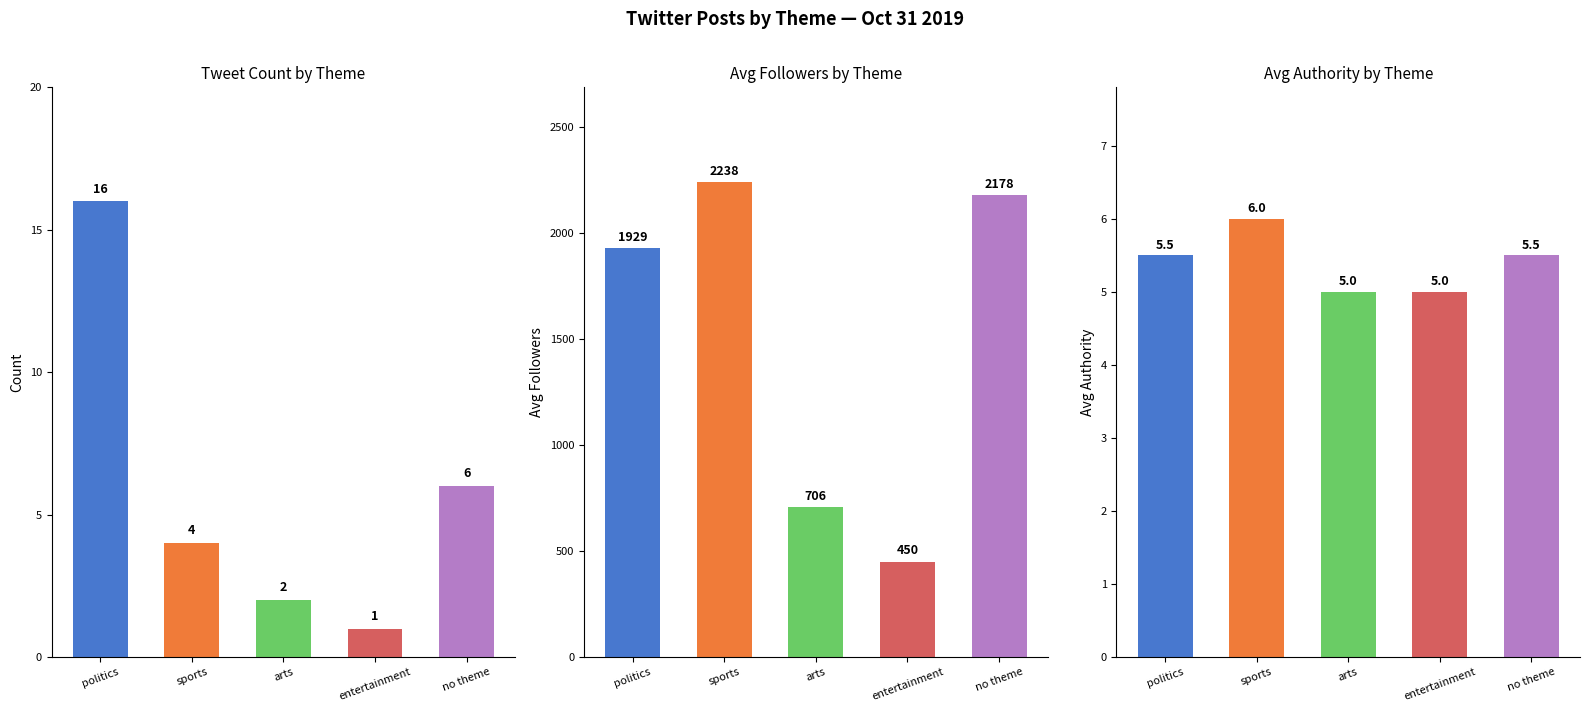

What is the average value of the avg_authority series?

5.4